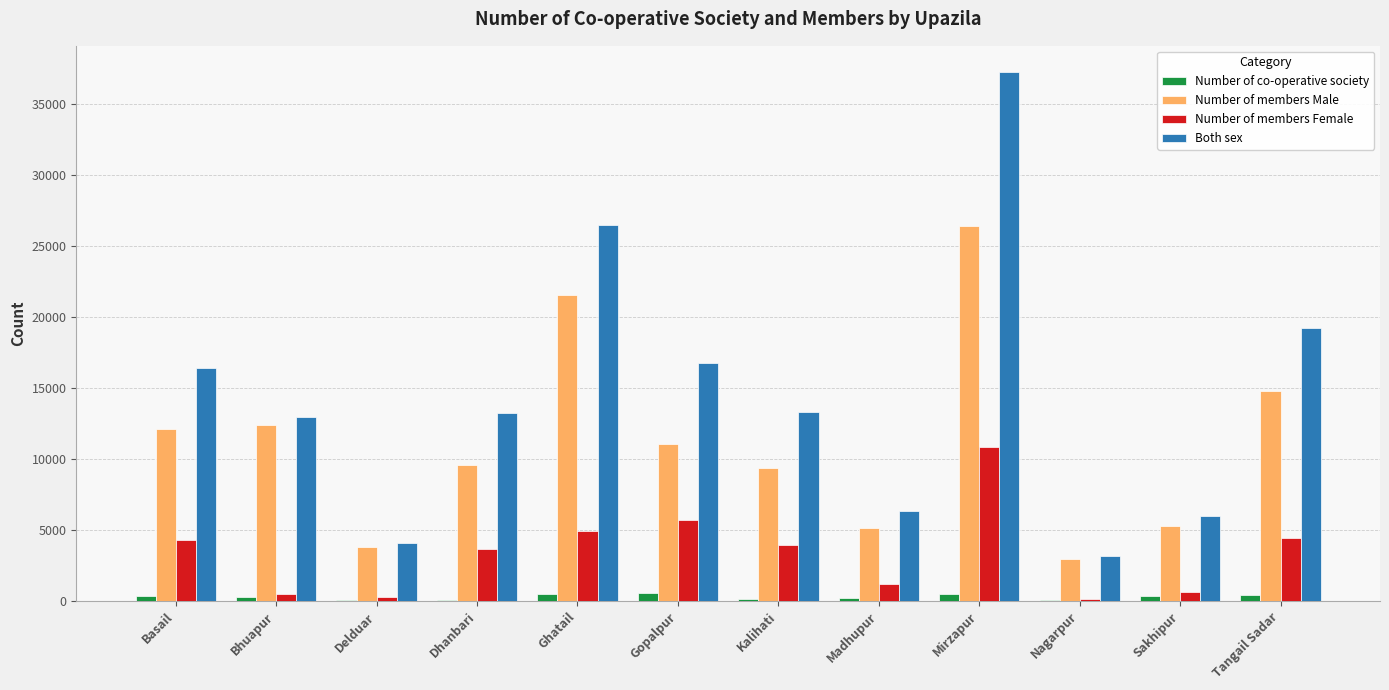

Count the number of categories in the chart.

12